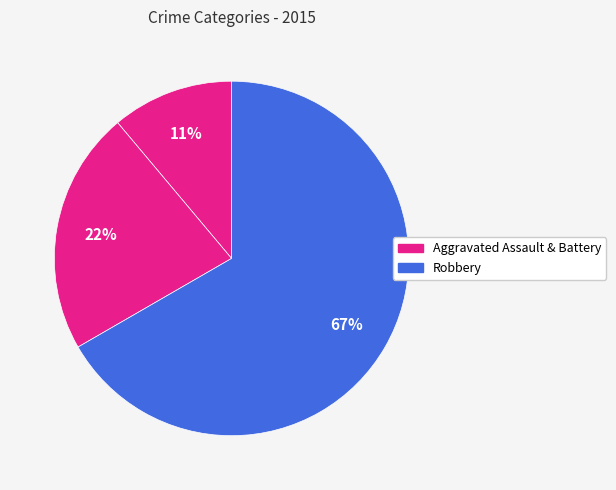

How many segments does this pie chart have?

3